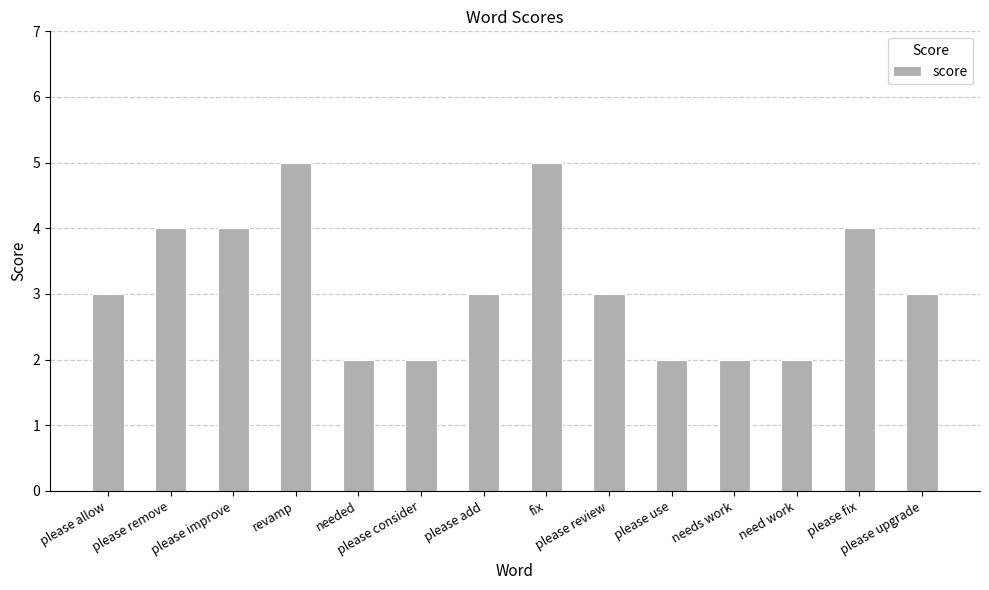

What is the approximate value at please consider?

2